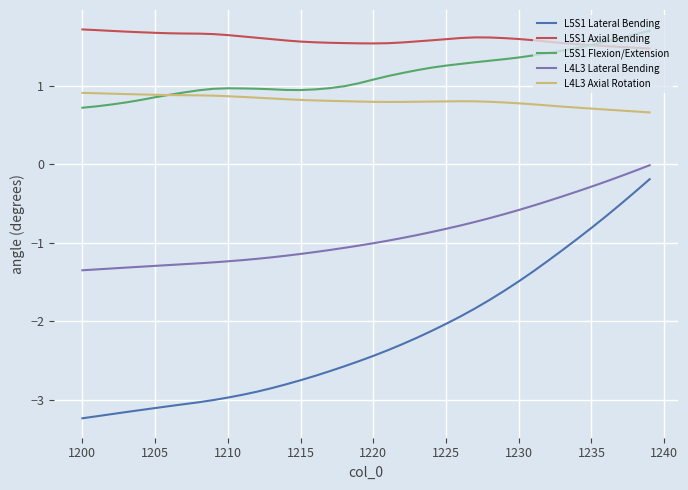

What is the minimum value shown in the chart?

-3.2